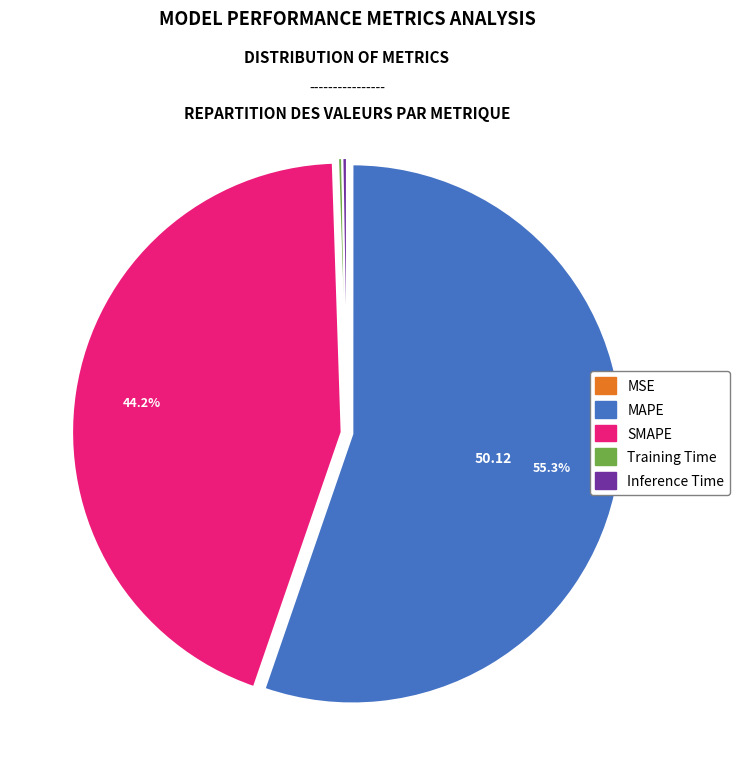

Is it true that SMAPE is 36% of the pie?

False